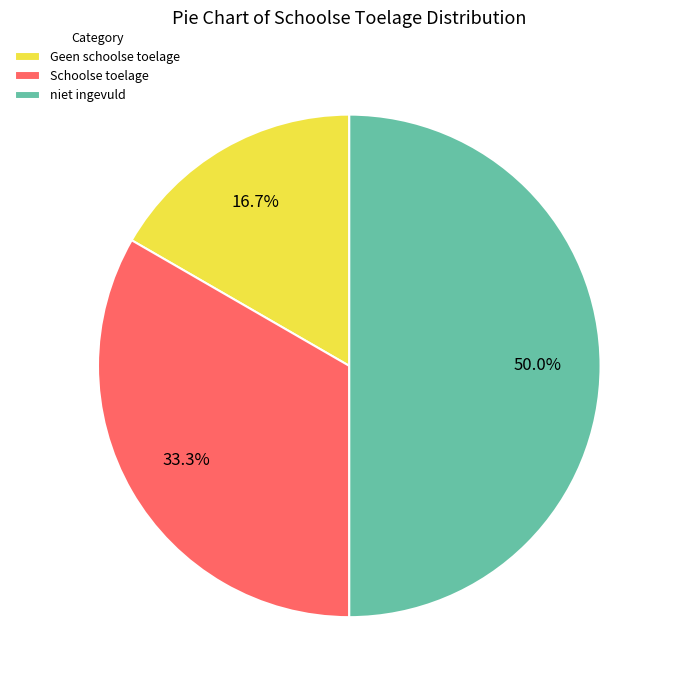

Rank the categories by value from highest to lowest.

niet ingevuld, Schoolse toelage, Geen schoolse toelage